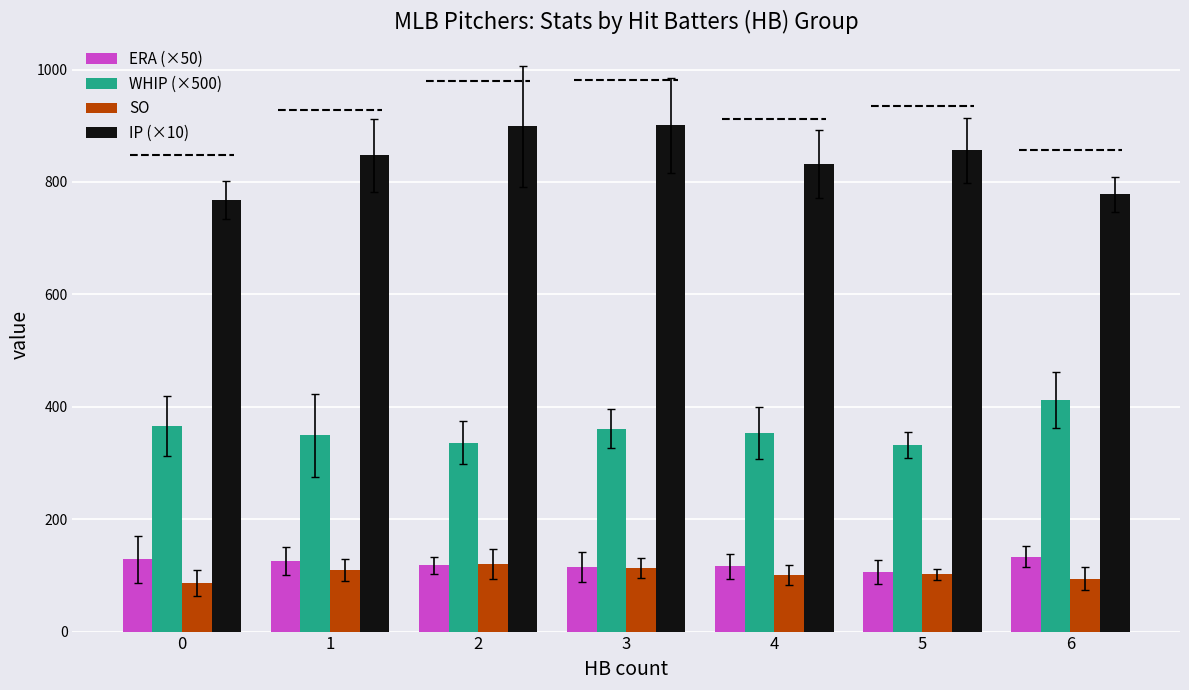

What is the maximum value shown in the chart?

901.0